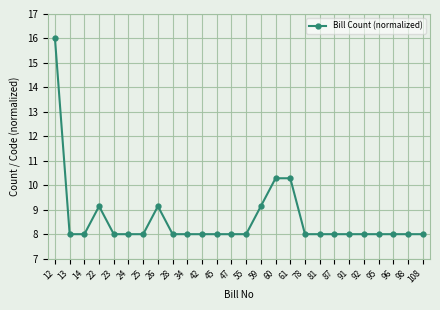

What is the value of the 15th point from the left?

9.1